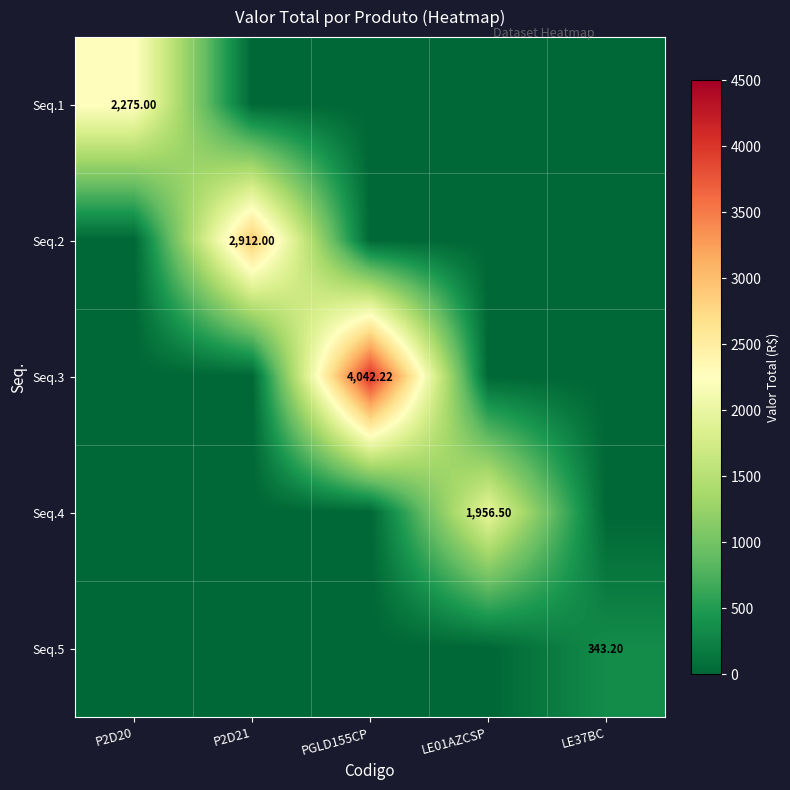

What is the sum of all Seq.2 values?

2912.0